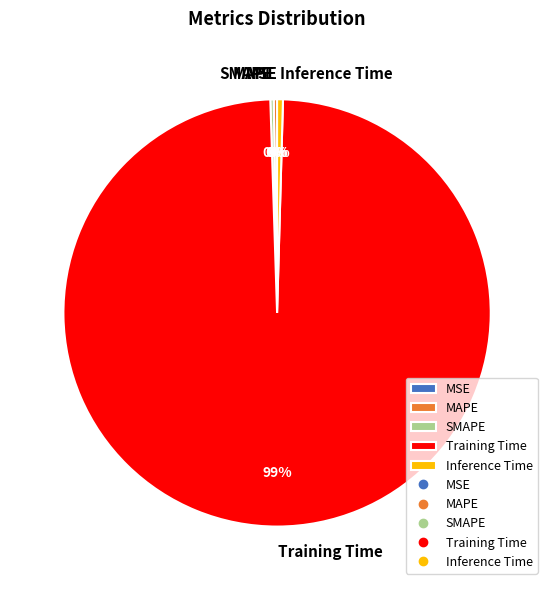

True or false: Inference Time accounts for 0% of the total.

True